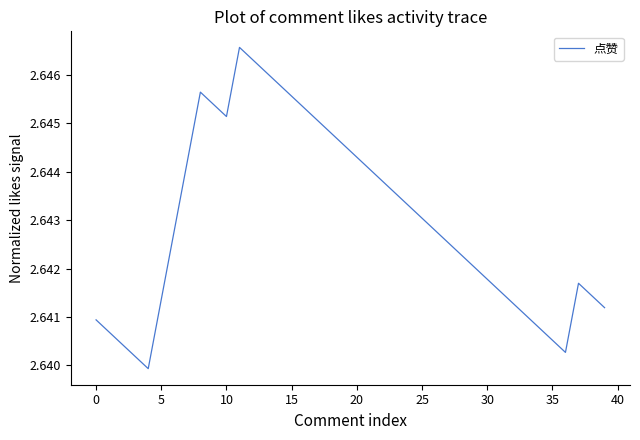

Does the chart display data point markers on the line(s)?

No